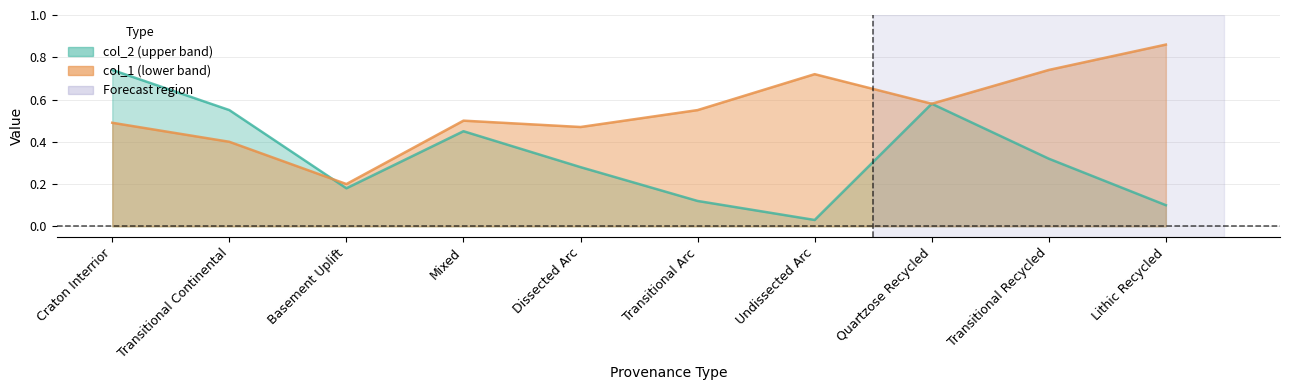

What position from the right is Lithic Recycled?

1